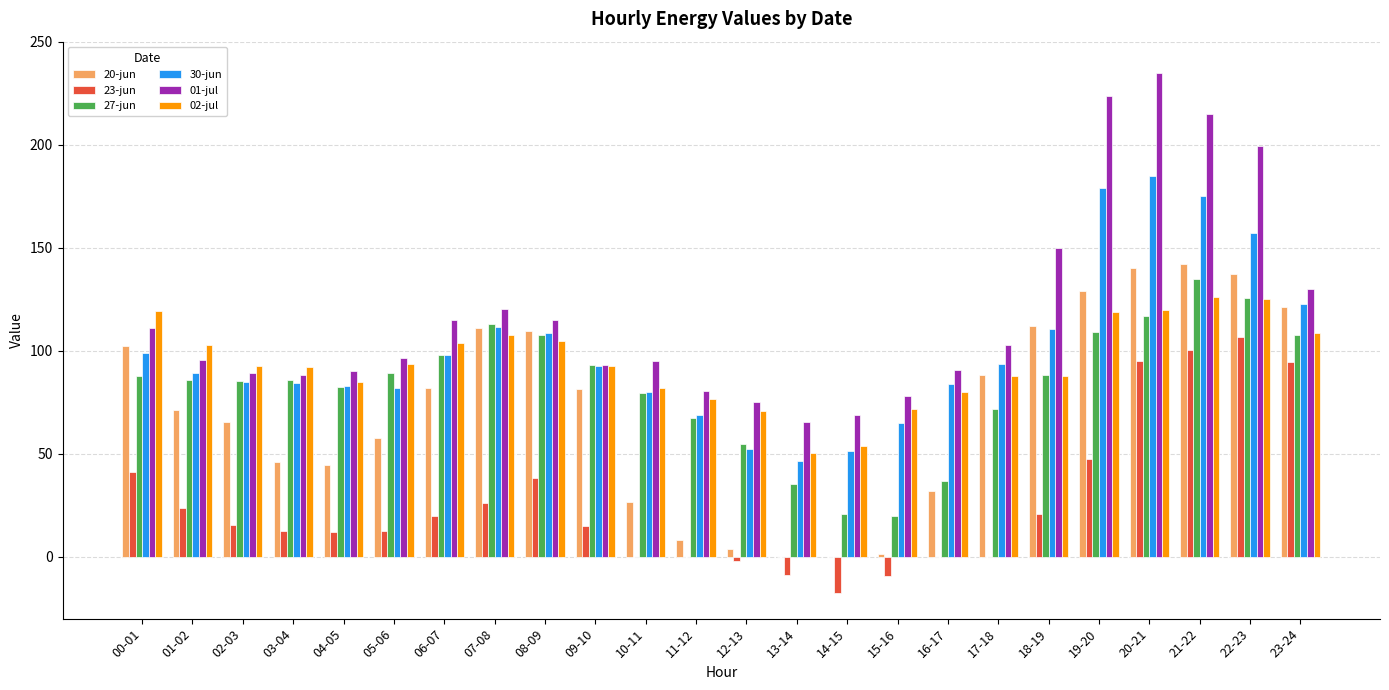

Between 00-01 and 03-04, which series saw the biggest shift?

20-jun